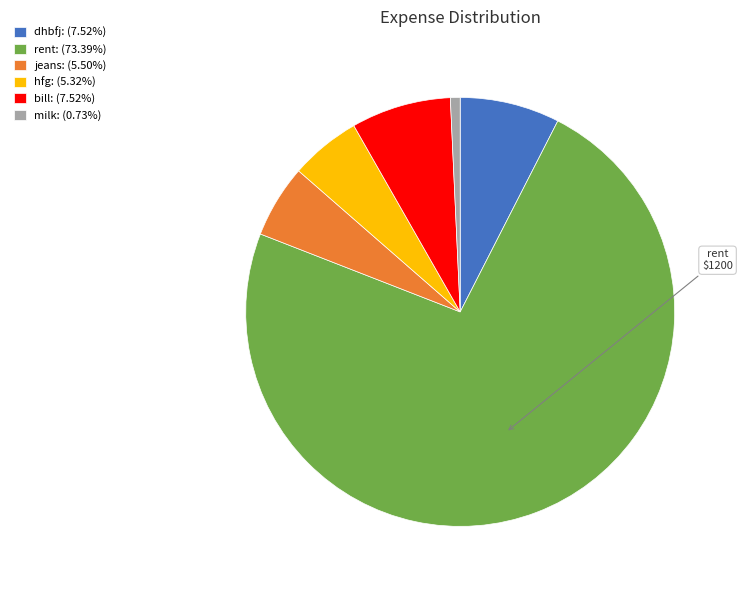

Does hfg: (5.32%) represent more than half of the total?

No